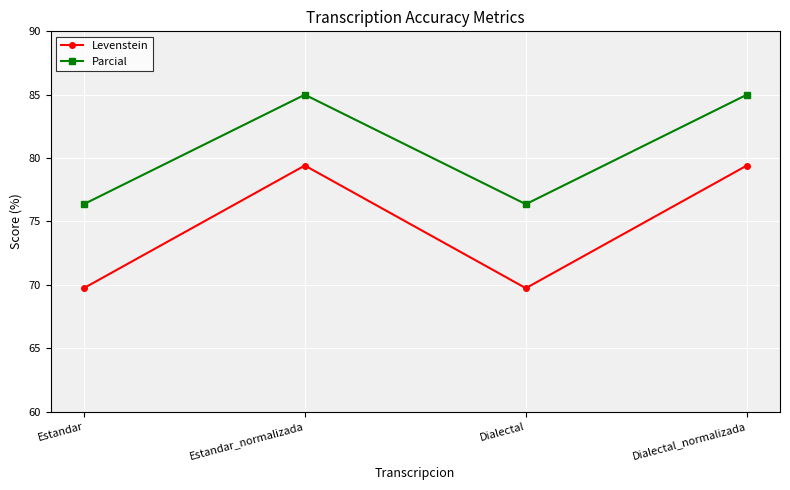

Is the value of Levenstein at Dialectal greater than the value of Parcial at Dialectal?

No